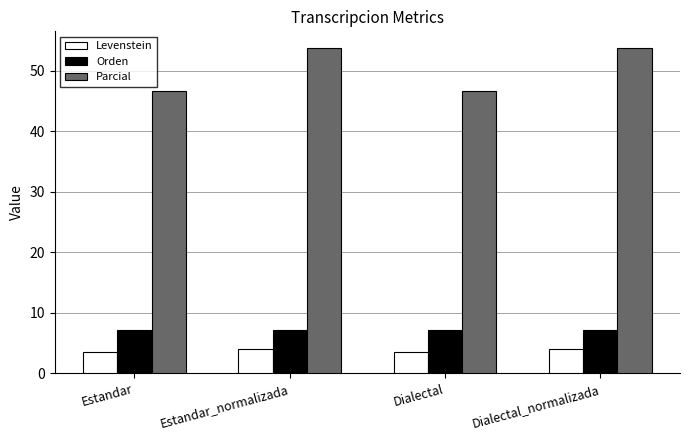

Which series changed the most between Estandar and Dialectal_normalizada?

Parcial